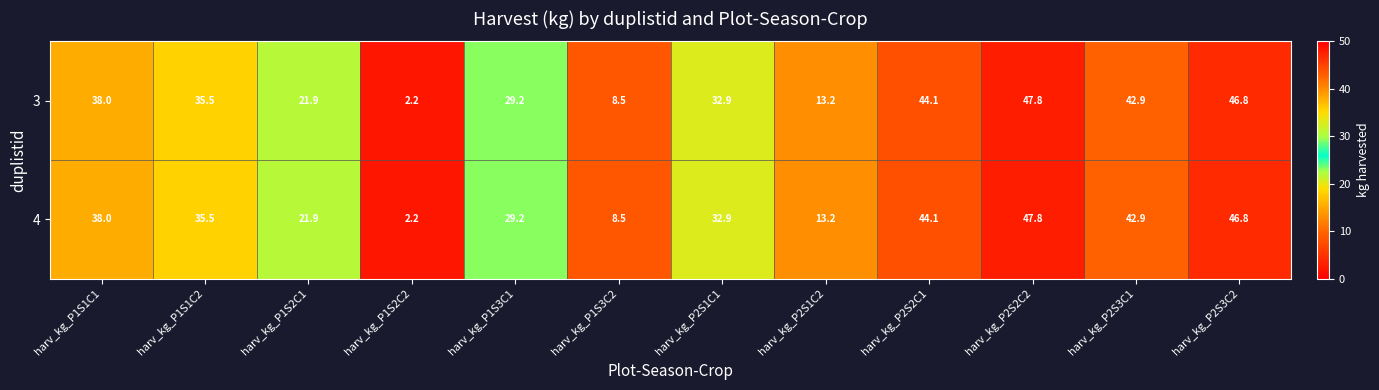

The 4 series shows 5.3 at harv_kg_P1S3C2. True or false?

False